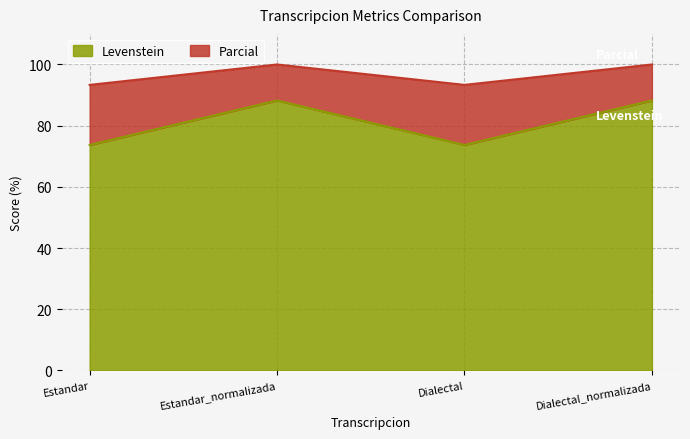

At how many categories does at least one series exceed 98?

2